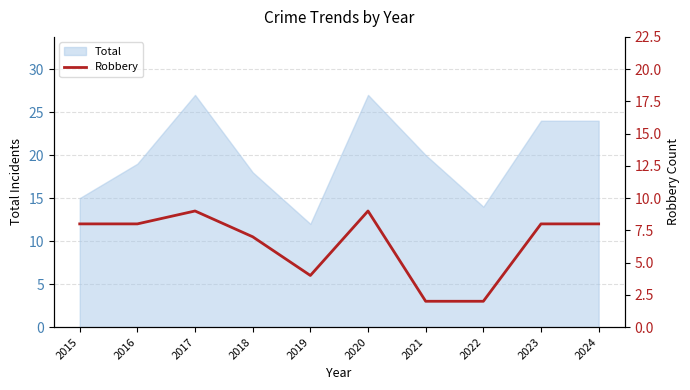

Which category has the lowest value in the Total series?

2019